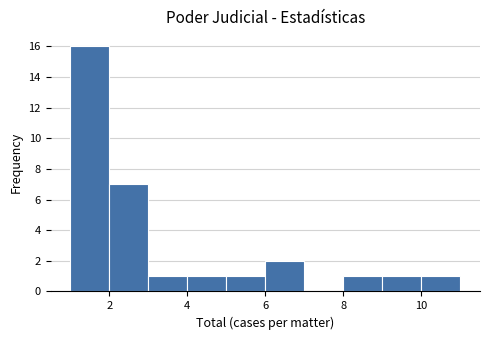

Reading left to right, transcribe this chart: for each bar, give the range it covers on the x-axis and its height. The values are not printed on the chart, so give them approximately, as read against the axis.

1 to 2: 16
2 to 3: 7
3 to 4: 1
4 to 5: 1
5 to 6: 1
6 to 7: 2
7 to 8: 0
8 to 9: 1
9 to 10: 1
10 to 11: 1